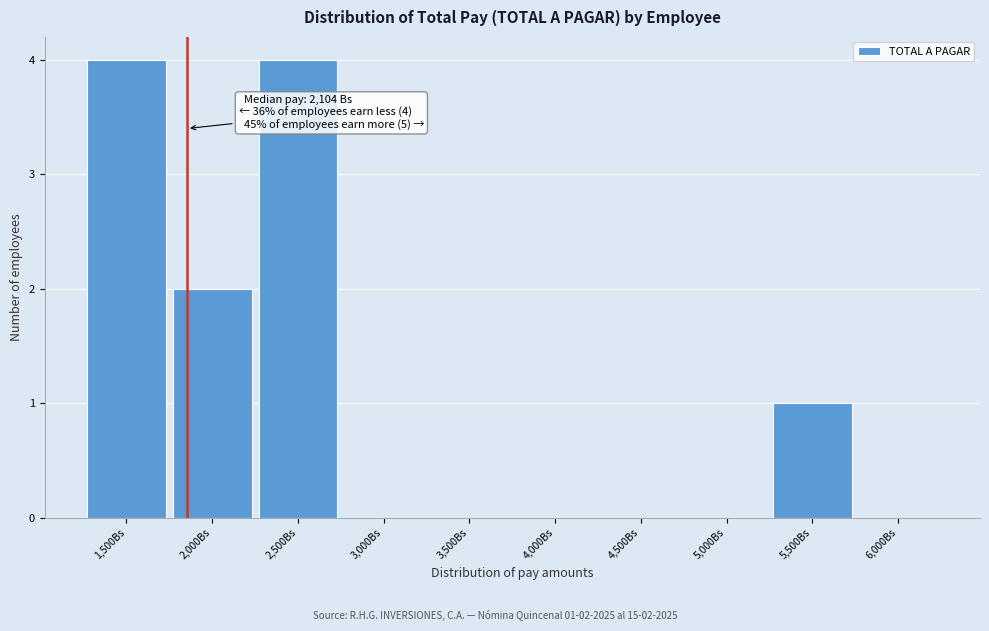

Reading left to right, transcribe all the data shown in this chart.

1,500Bs=4	2,000Bs=2	2,500Bs=4	3,000Bs=0	3,500Bs=0	4,000Bs=0	4,500Bs=0	5,000Bs=0	5,500Bs=1	6,000Bs=0